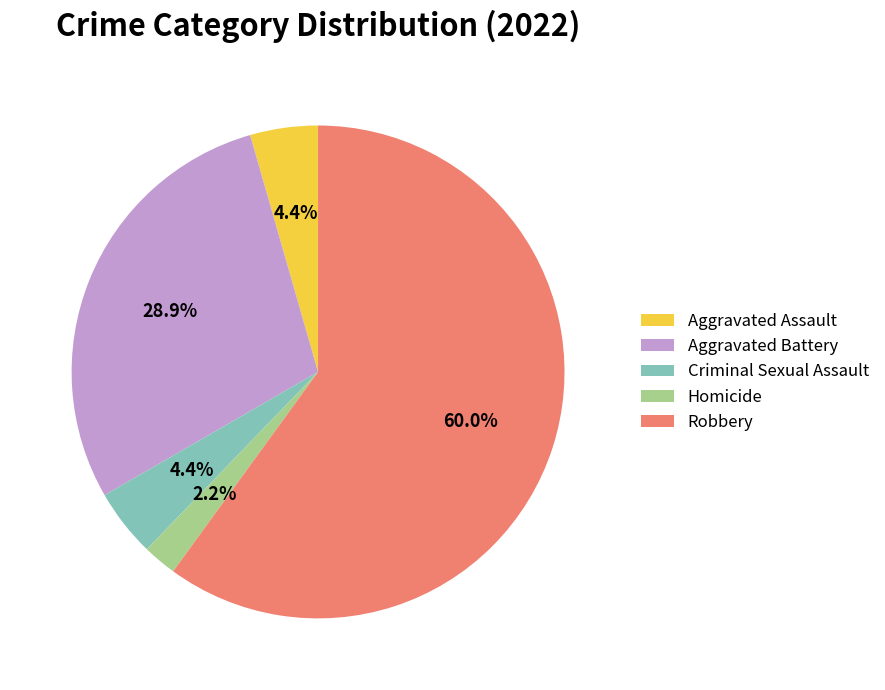

To the nearest percent, what is the average slice percentage?

20%